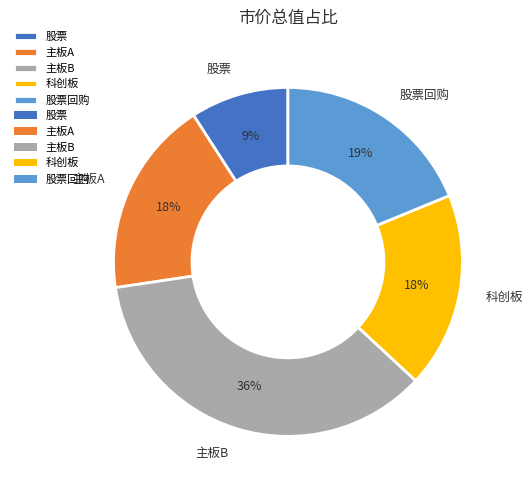

Approximately how many times larger is the value at 主板B compared to 主板A?

2.0